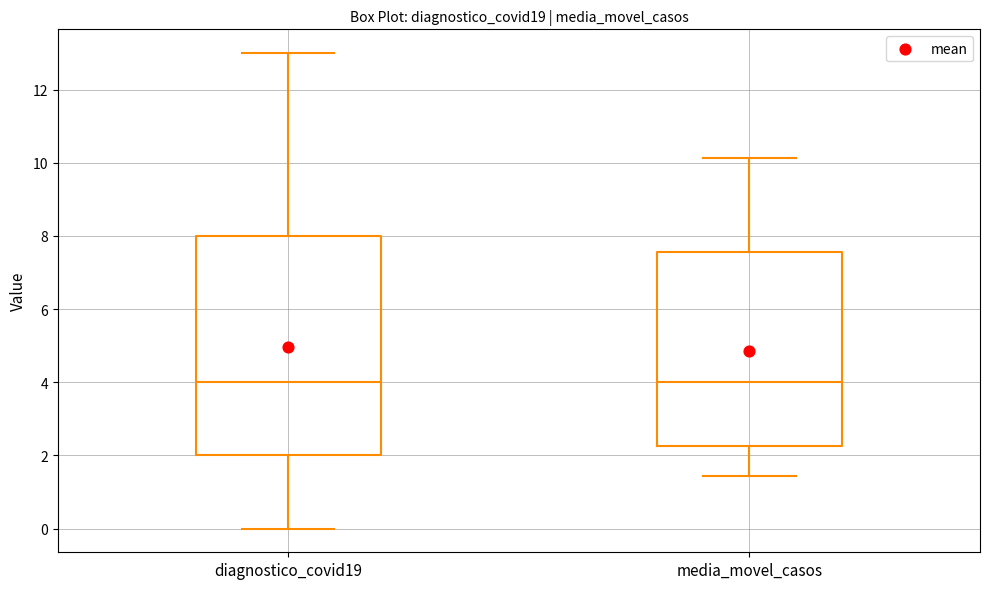

Where is the upper edge of the box for media_movel_casos on the y-axis? The values are not printed on the chart, so give them approximately, as read against the axis.

7.6